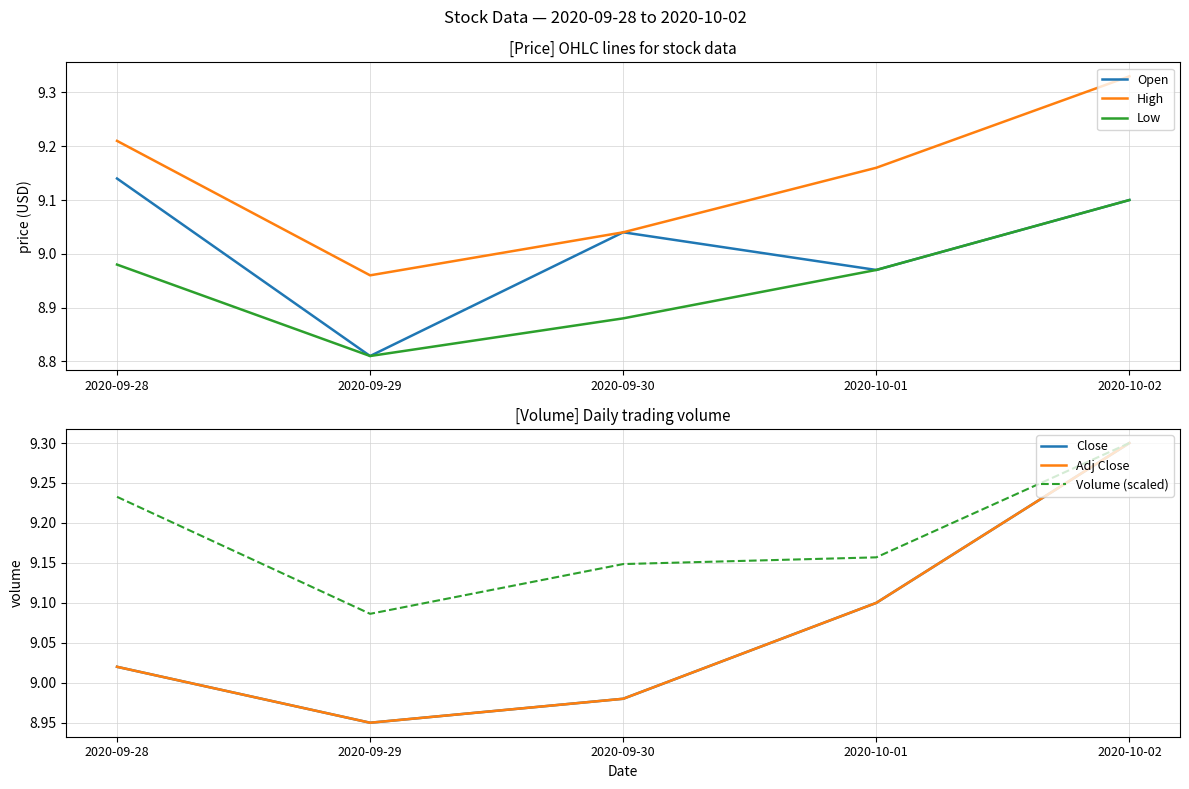

True or false: Close has more than 2 points higher than both neighbors.

False